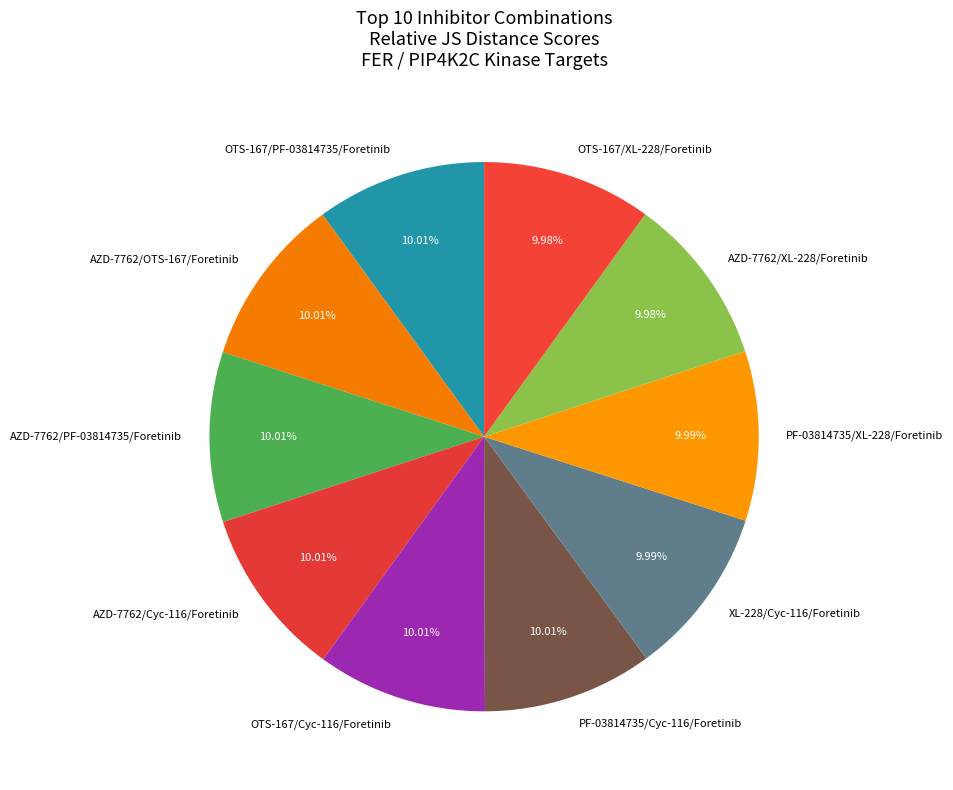

To the nearest percent, what portion does AZD-7762/OTS-167/Foretinib represent?

10%